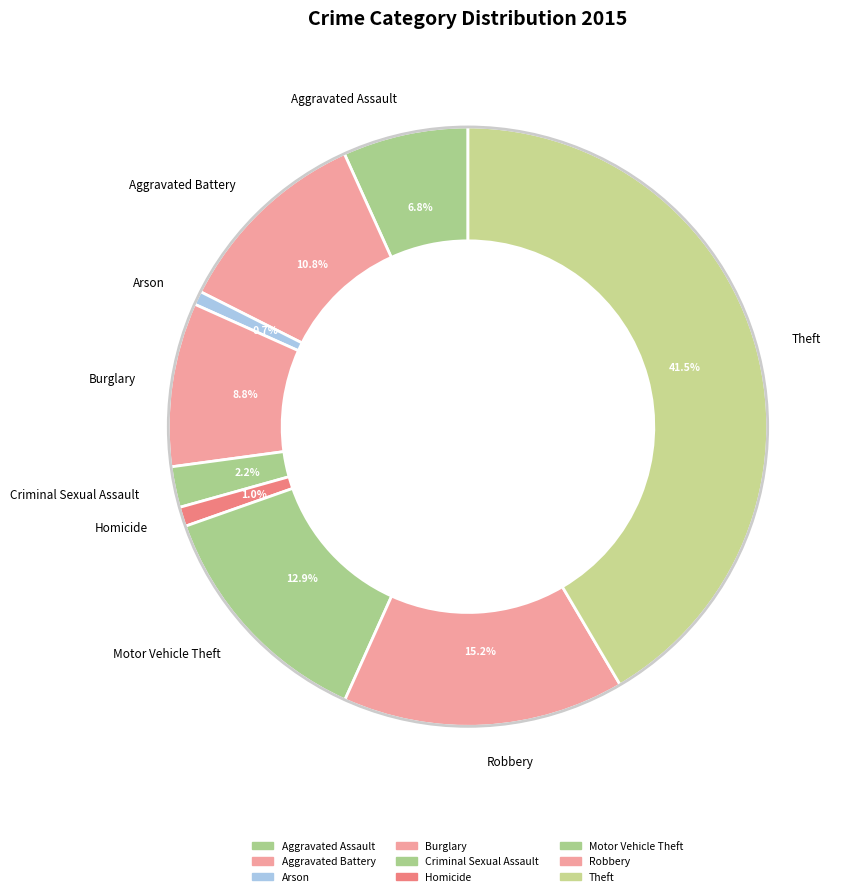

Is it true that Homicide is 1% of the pie?

True